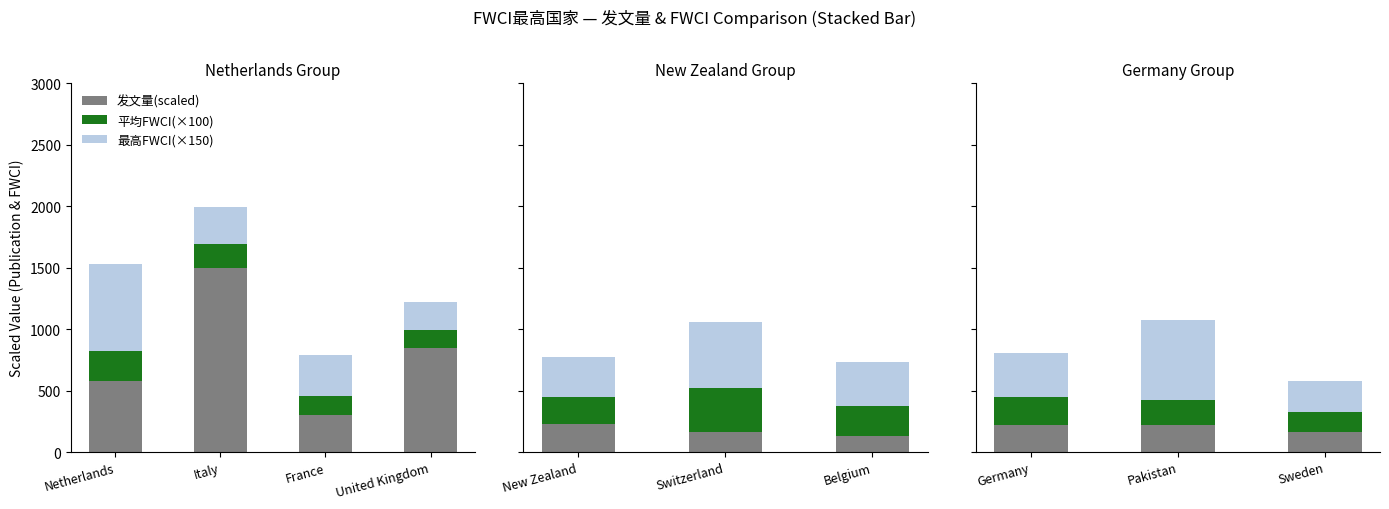

Between United Kingdom and Italy, which is larger?

Italy